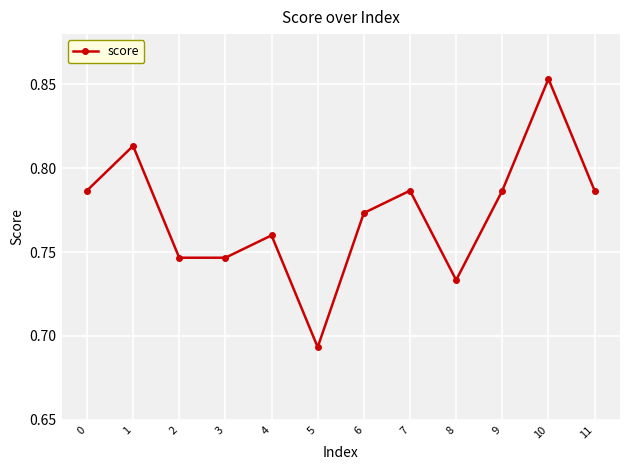

Count the number of categories in the chart.

12